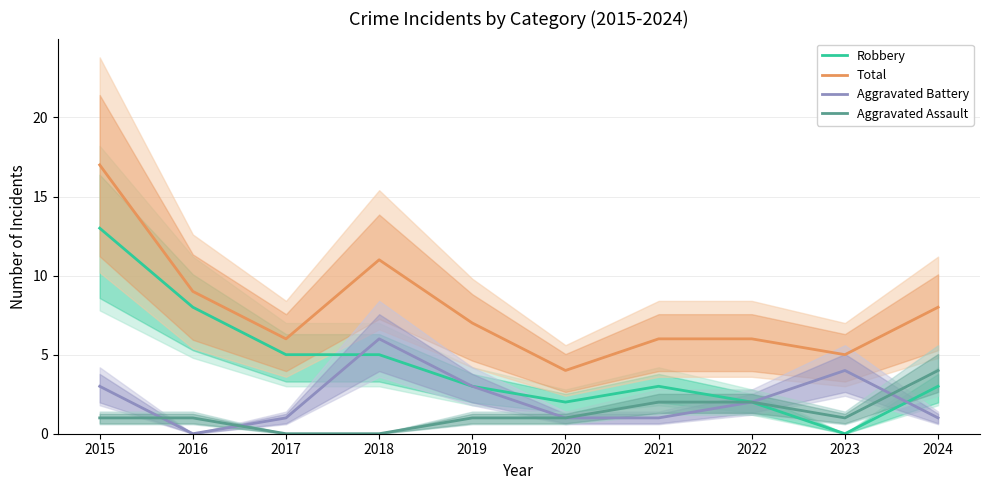

At how many categories does at least one series exceed 15?

1